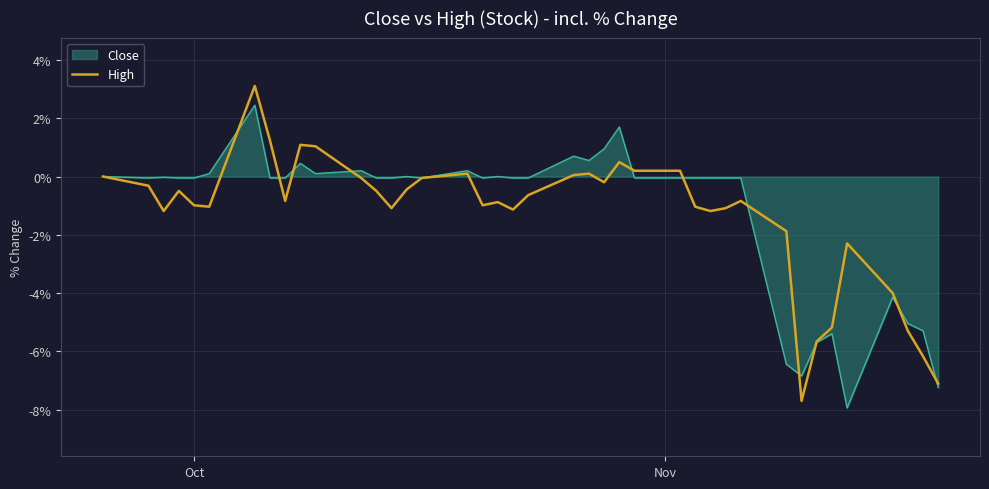

What is the highest value of the Close series?

2.4